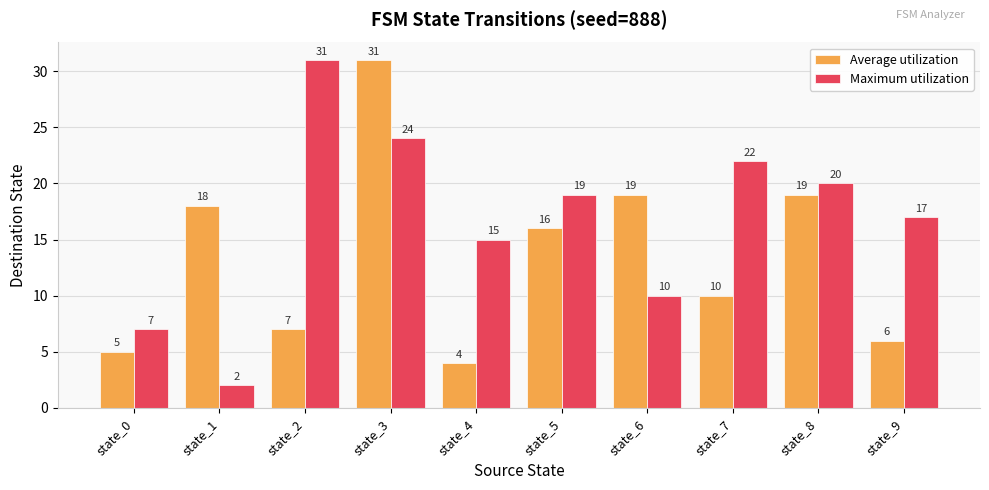

What is the sum of the Average utilization values at state_3 and state_4?

35